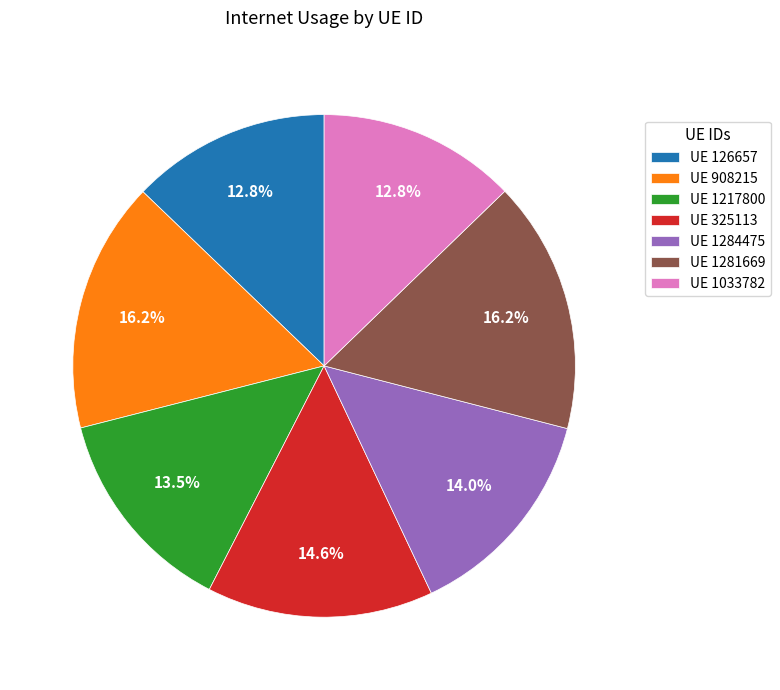

Approximately how many times larger is the value at UE 126657 compared to UE 908215?

0.8